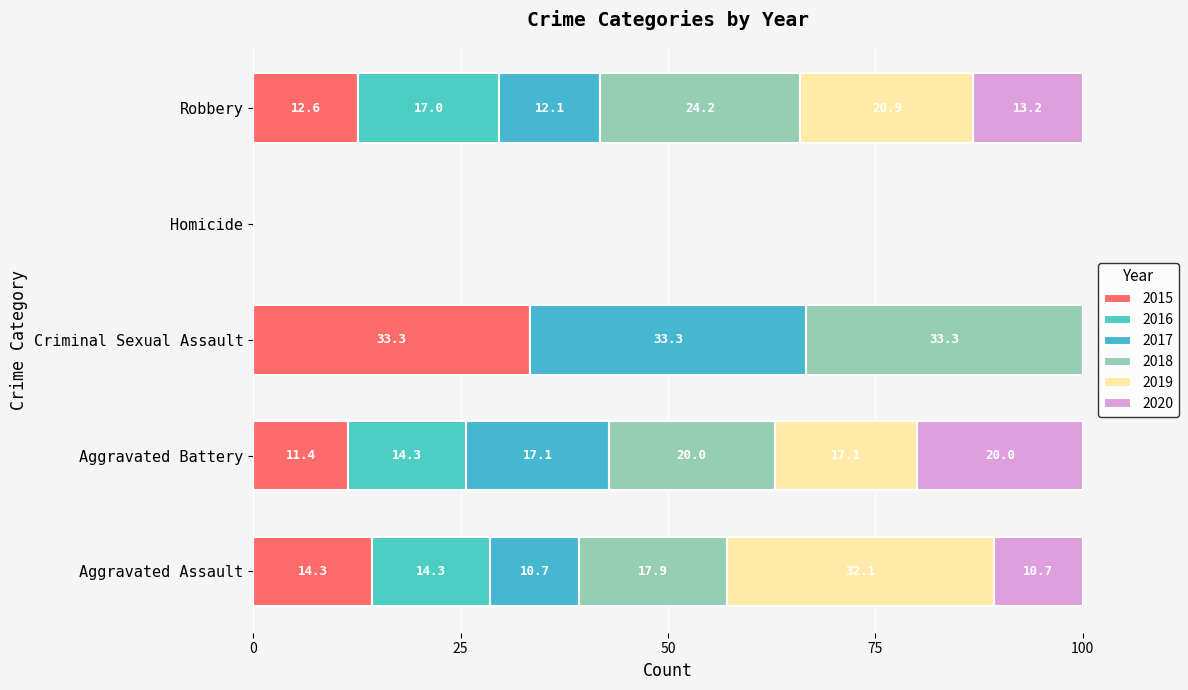

Count the number of categories in the chart.

5